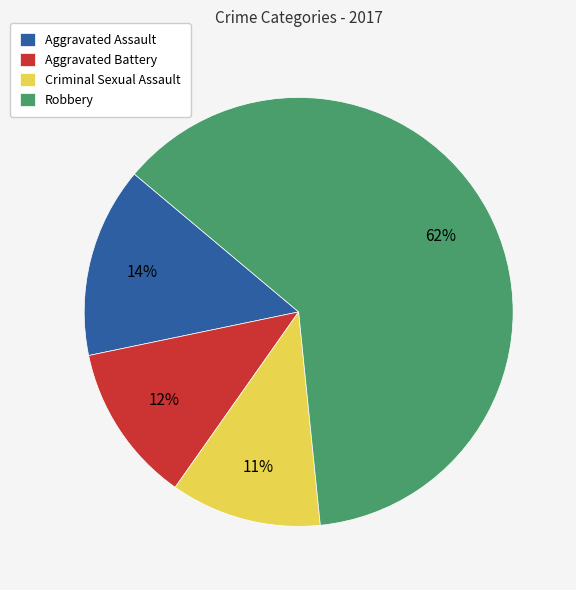

Which slice is the smallest?

Criminal Sexual Assault